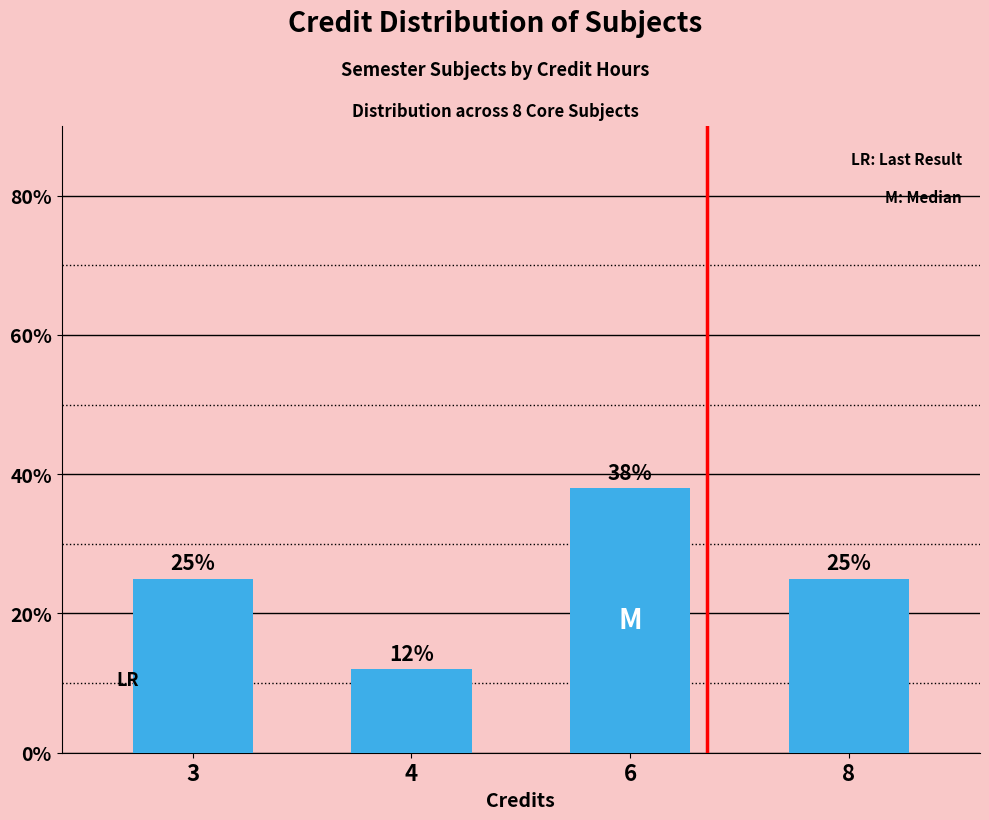

What is the greatest value displayed?

38